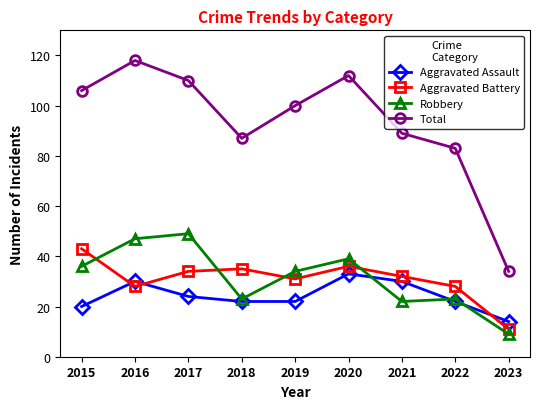

How many Aggravated Assault values are between 22 and 30?

6